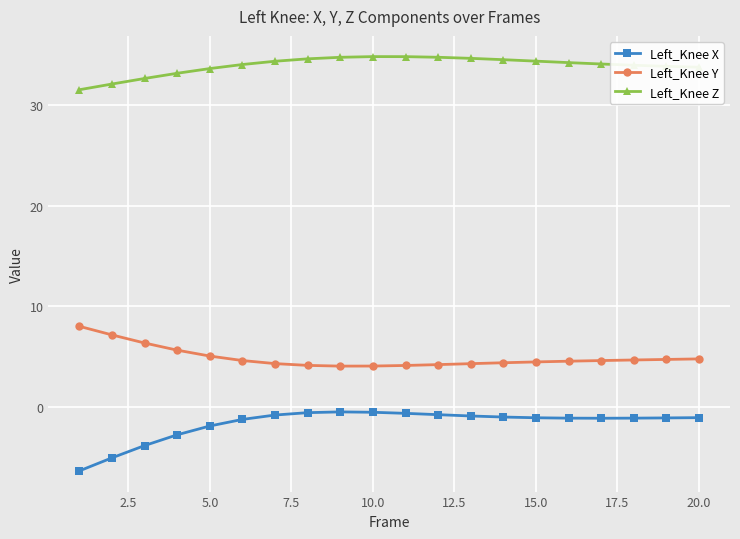

What is the difference between the second highest and second lowest values in the Left_Knee Z series?

2.7